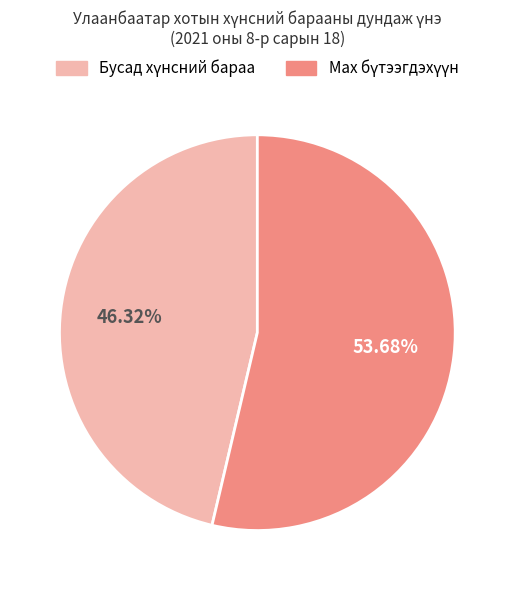

Is there any slice that represents more than half of the pie?

Yes